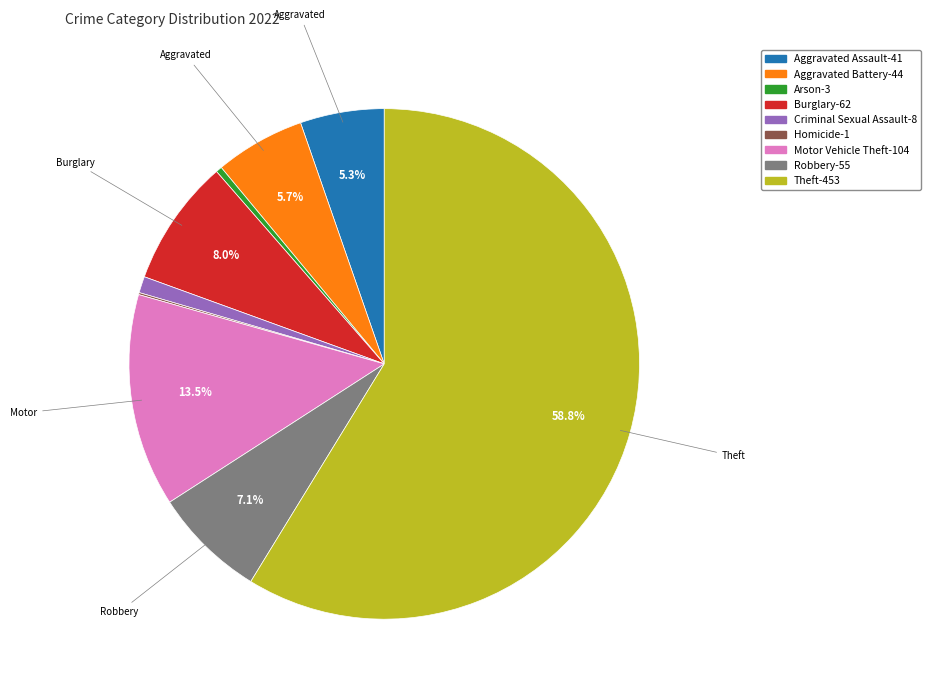

Is there a majority slice in this chart?

Yes